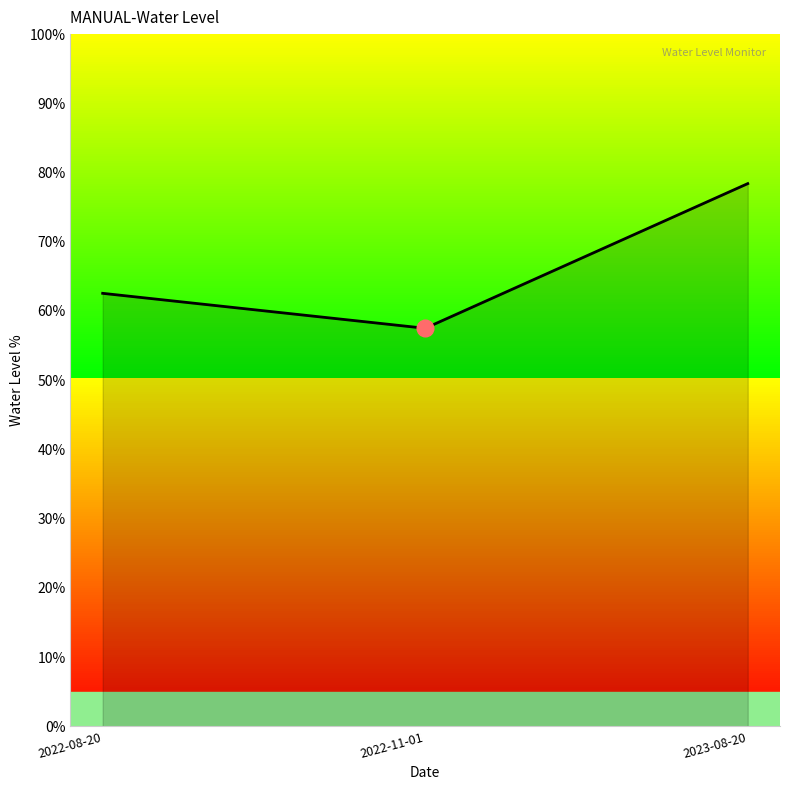

Does the chart have visible grid lines?

No